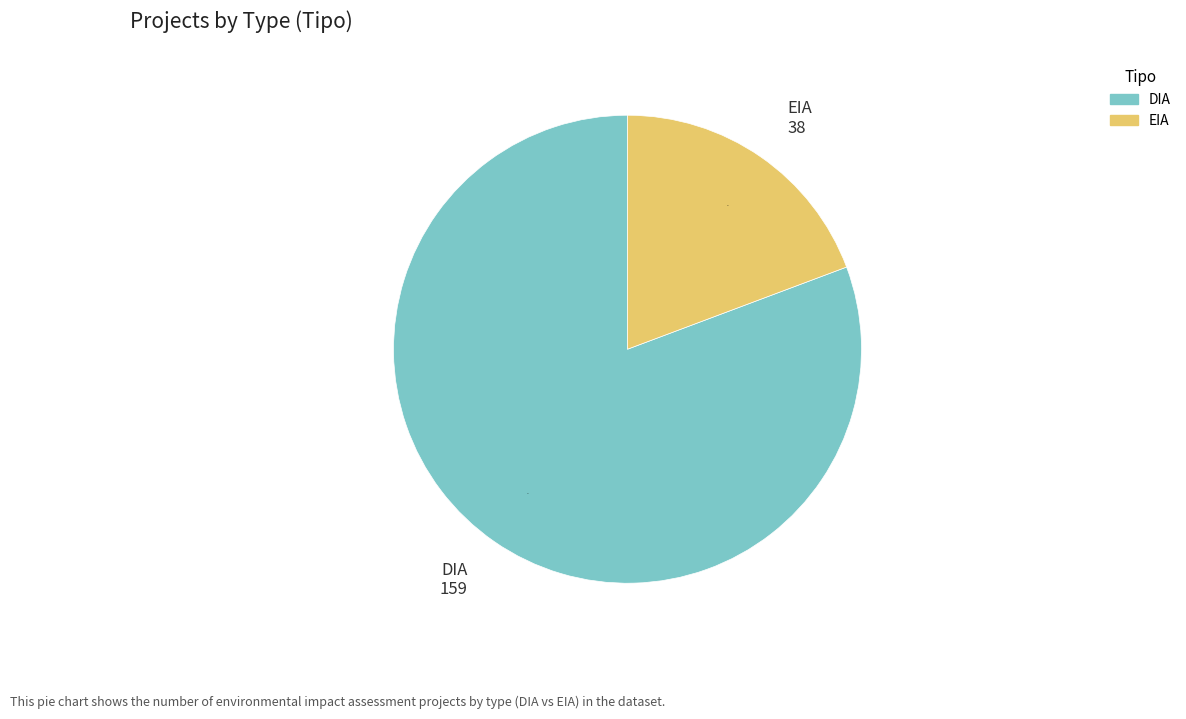

How many slices are in this pie chart?

2